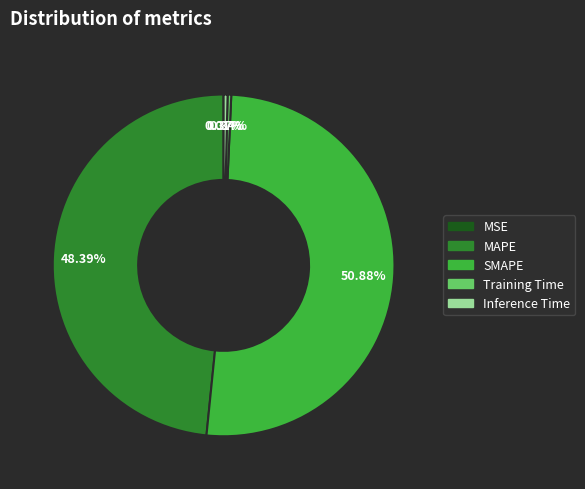

To the nearest percent, what portion does SMAPE represent?

51%